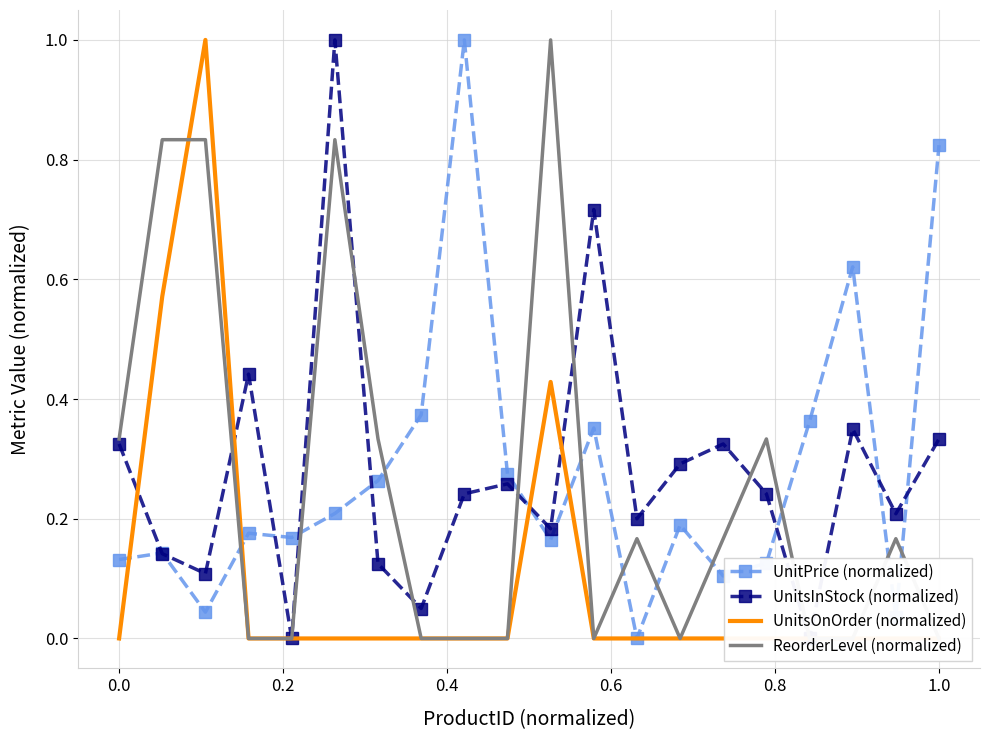

How many interior local peaks does the UnitsOnOrder (normalized) series have?

2